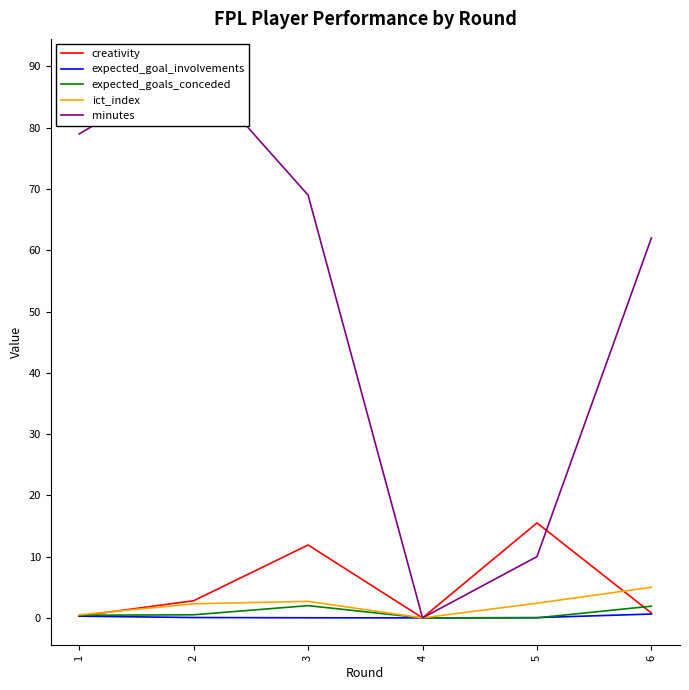

Reading right to left, extract all data points from this chart.

creativity: 6=0.8	5=15.5	4=0.0	3=11.9	2=2.8	1=0.3
expected_goal_involvements: 6=0.6	5=0.1	4=0.0	3=0.0	2=0.1	1=0.3
expected_goals_conceded: 6=1.9	5=0.0	4=0.0	3=2.0	2=0.5	1=0.4
ict_index: 6=5.0	5=2.4	4=0.0	3=2.7	2=2.3	1=0.5
minutes: 6=62.0	5=10.0	4=0.0	3=69.0	2=90.0	1=79.0